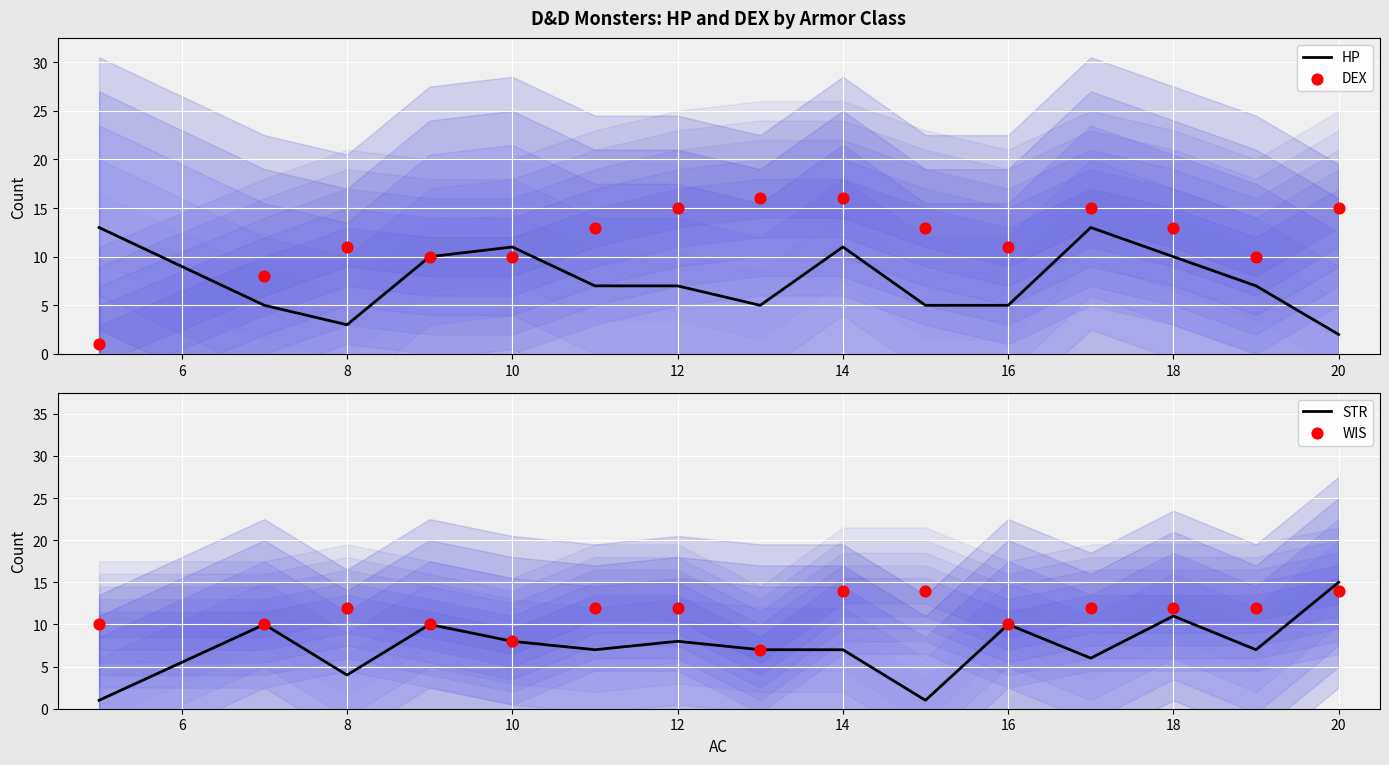

Which series contains the lowest Y value?

DEX